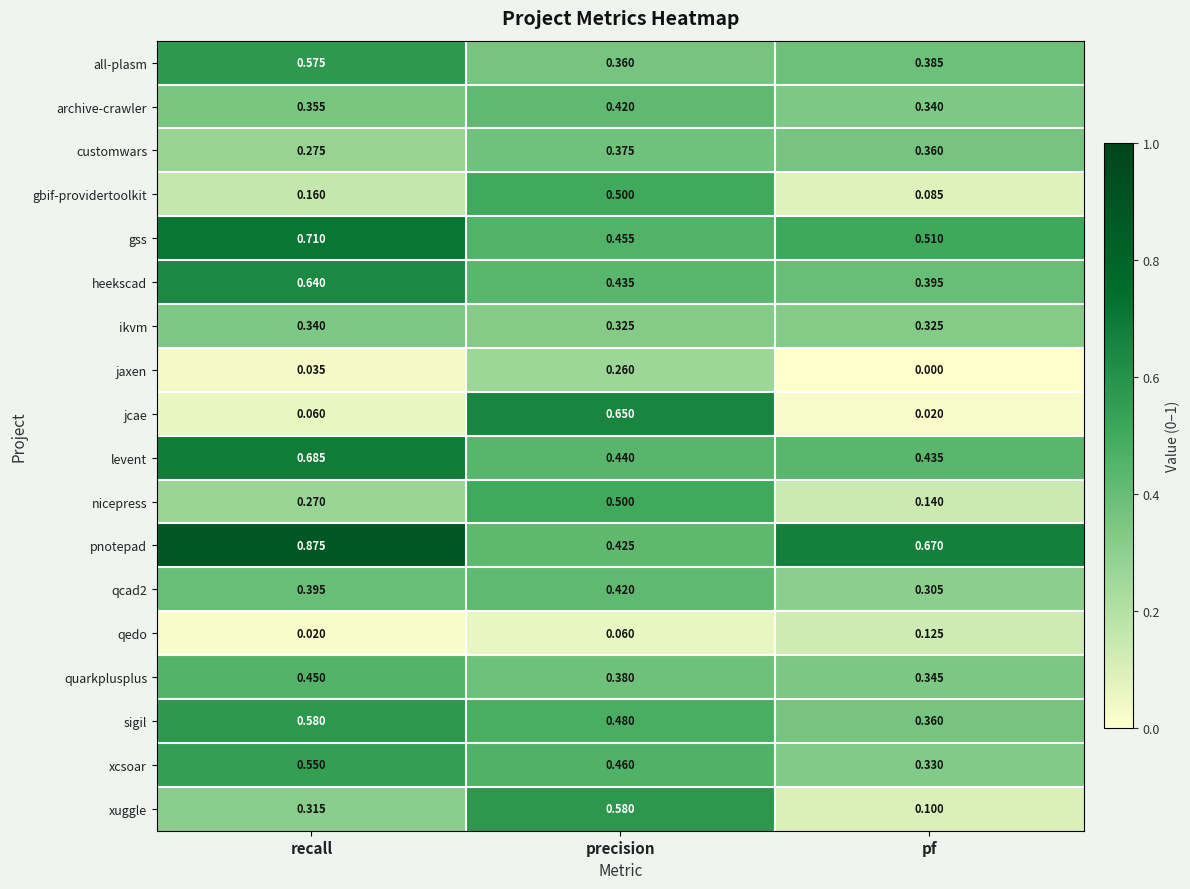

At which label does all-plasm reach its peak?

recall